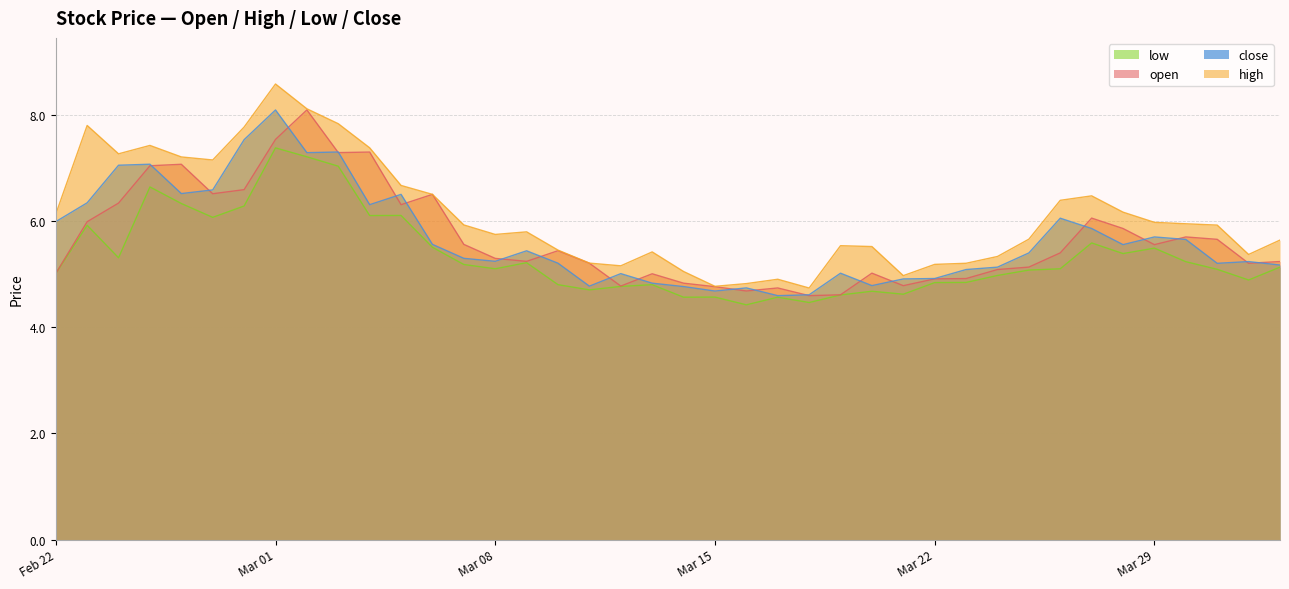

At which category is the sum across all series the highest?

Mar 01